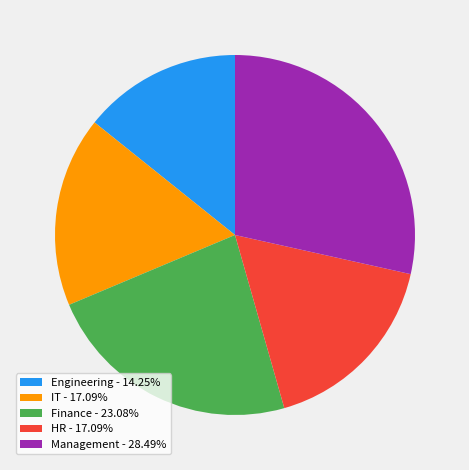

True or false: IT accounts for 22% of the total.

False